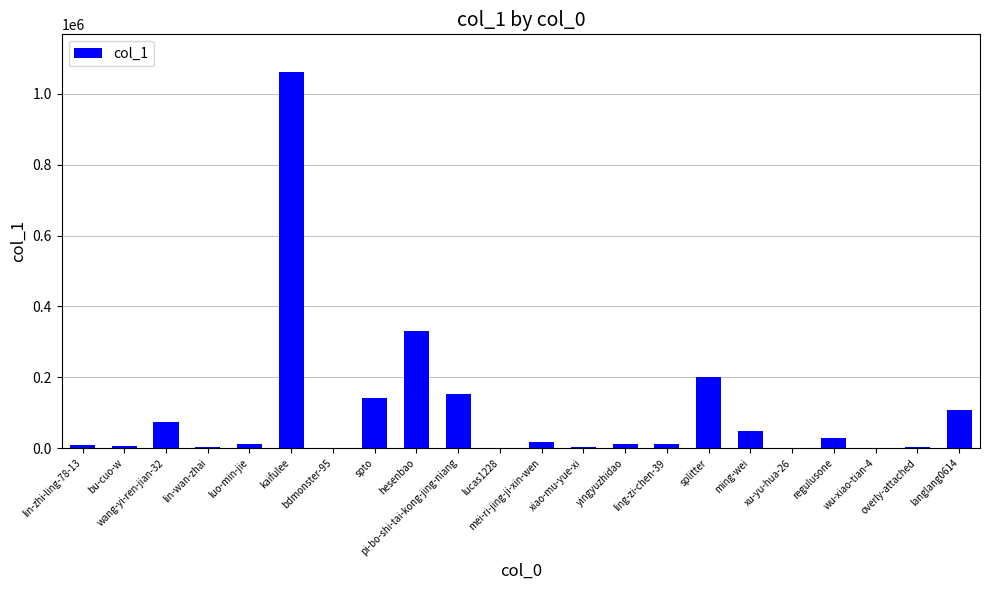

At which label does the data first exceed 12603?

wang-yi-ren-jian-32